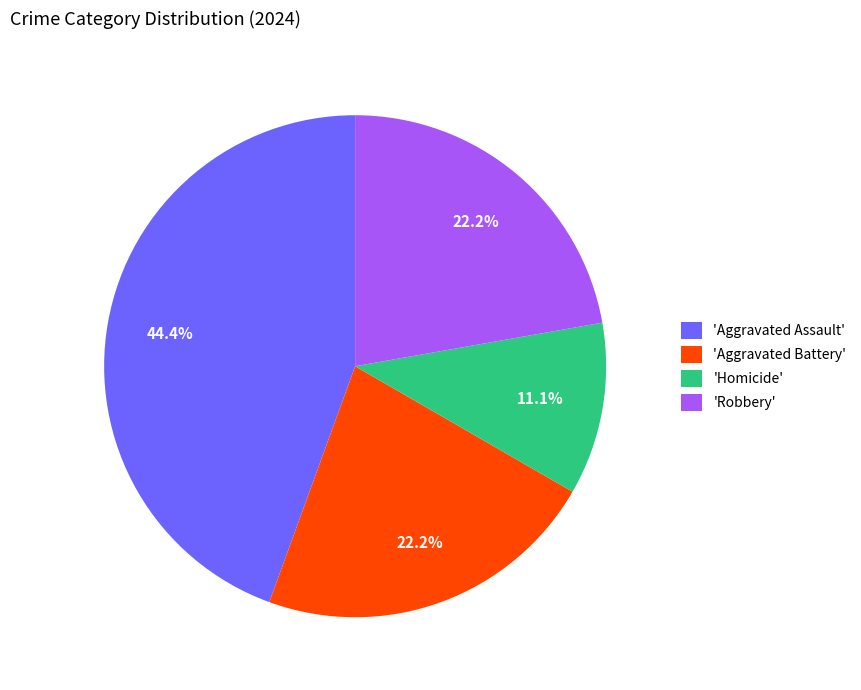

Combined, do 'Aggravated Assault' and 'Robbery' account for over 50%?

Yes